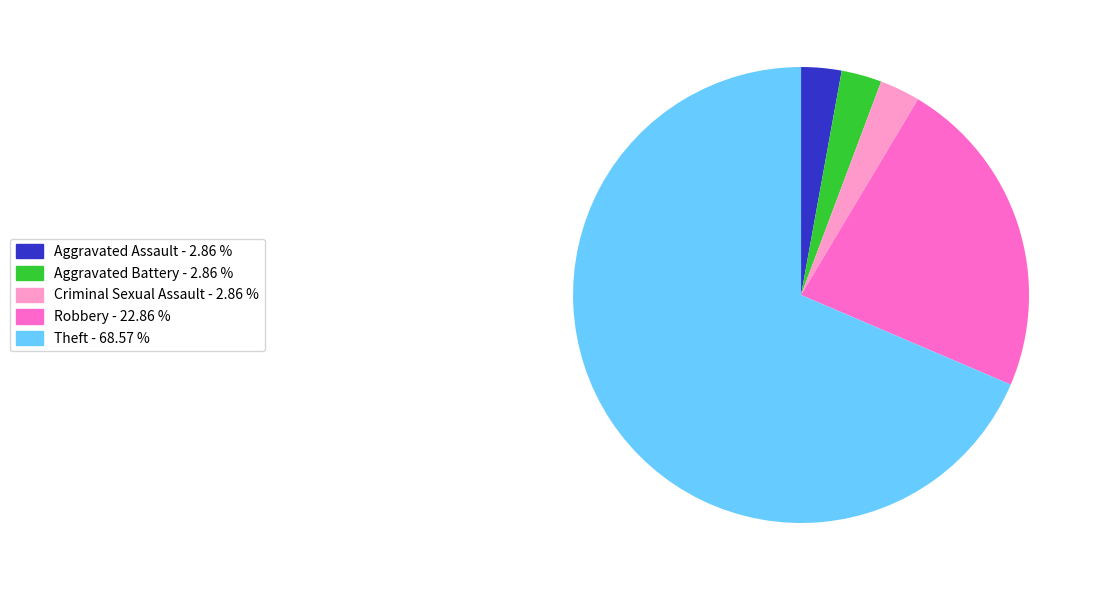

Is there any slice that represents more than half of the pie?

Yes